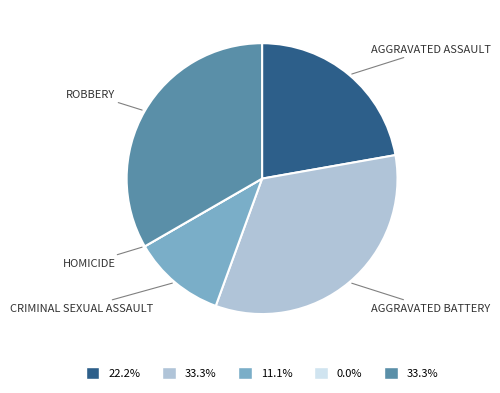

Does any single category account for the majority?

No